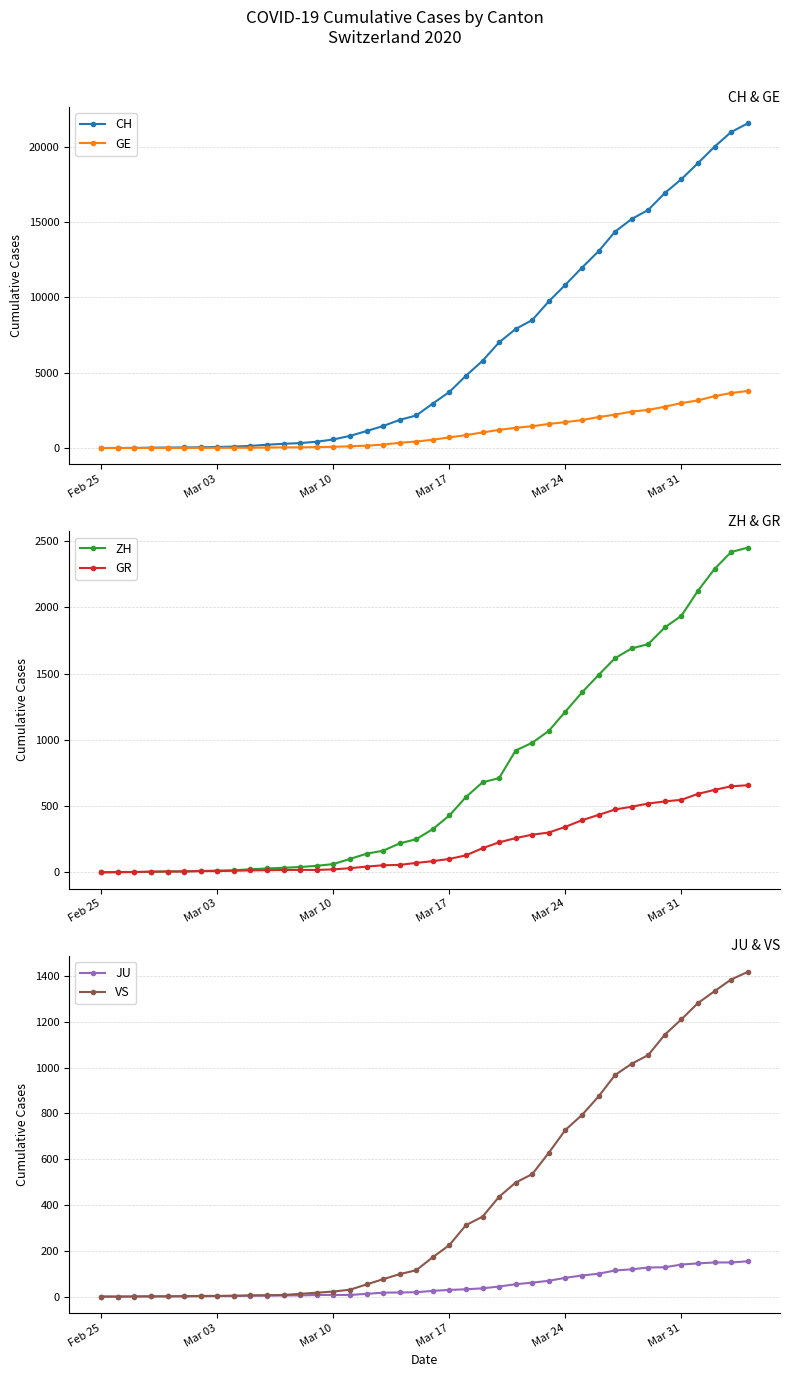

Is the value of CH at Mar 10 greater than the value of GE at Mar 03?

Yes